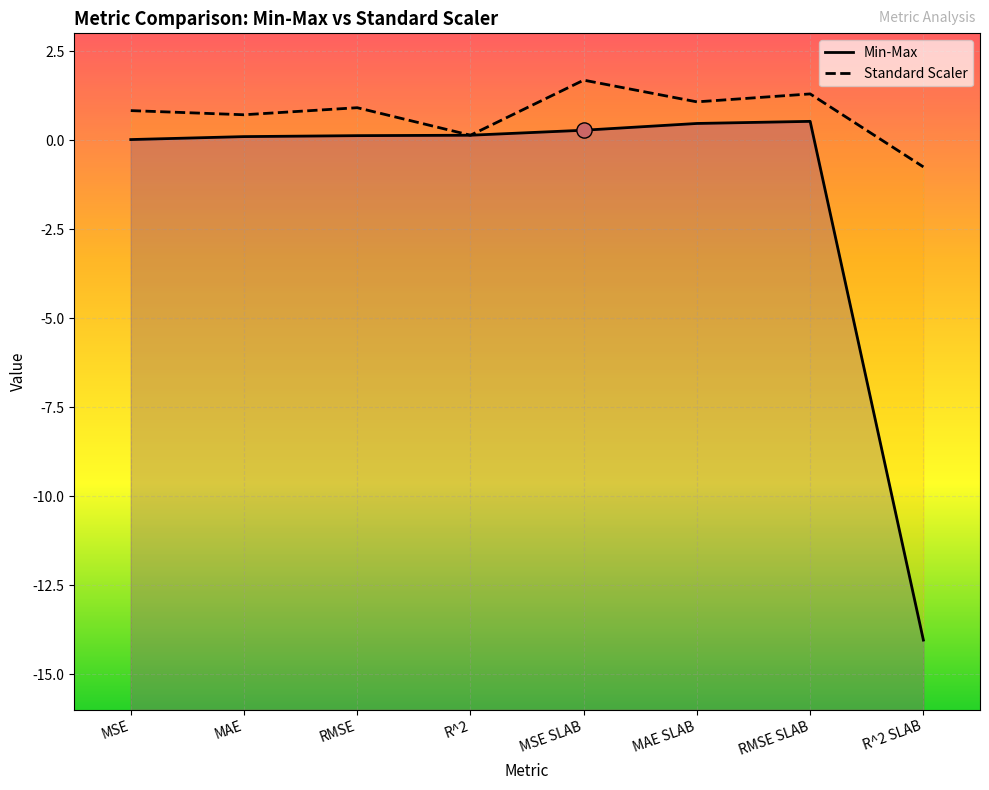

Is the value of Standard Scaler at RMSE greater than the value of Min-Max at MSE?

Yes